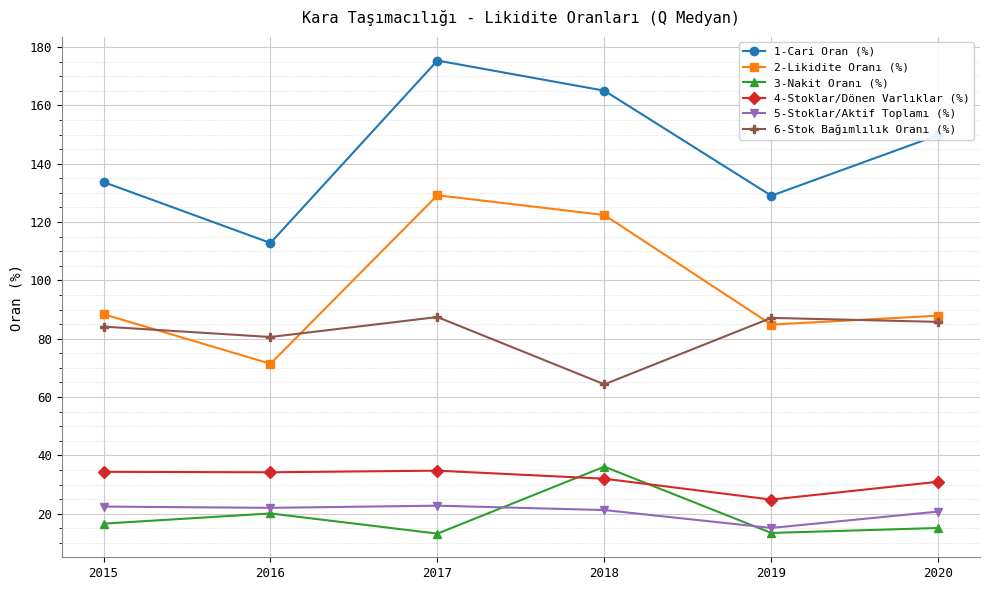

What is the maximum value for 5-Stoklar/Aktif Toplamı (%)?

22.7